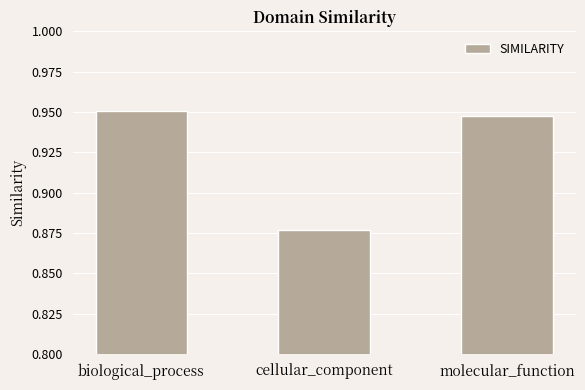

What is the change in value from cellular_component to molecular_function?

+0.1